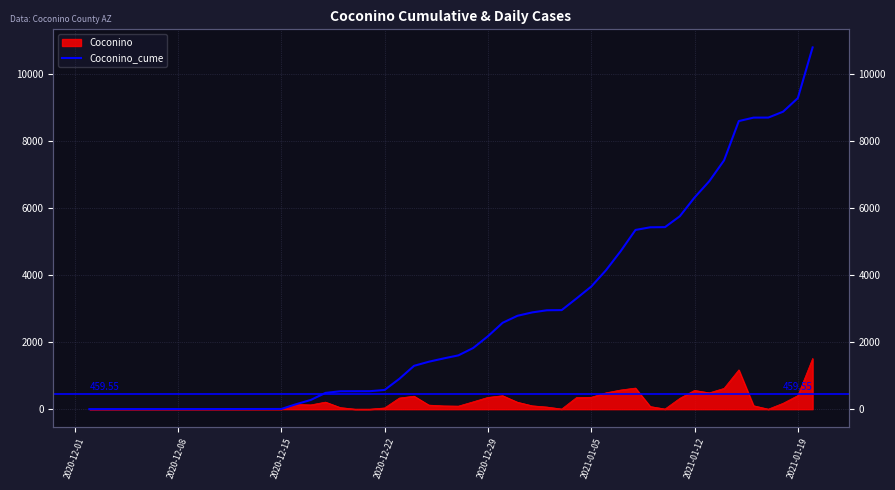

True or false: the data shows 2383 at 29.

False